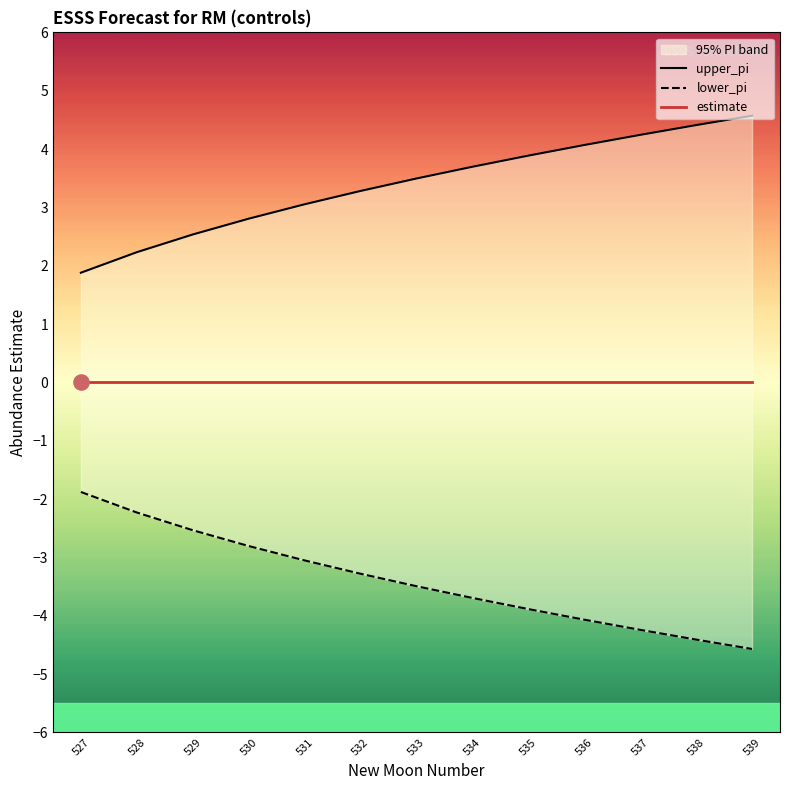

Is the value of upper_pi at 527 greater than the value of lower_pi at 531?

Yes